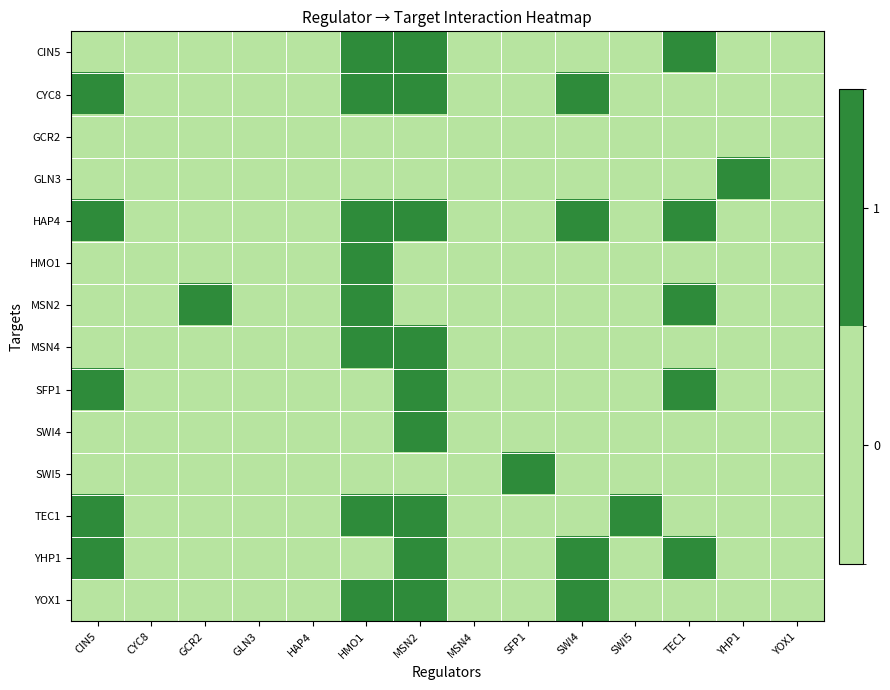

Reading left to right, extract all data points from this chart.

CIN5: CIN5=0	CYC8=0	GCR2=0	GLN3=0	HAP4=0	HMO1=1	MSN2=1	MSN4=0	SFP1=0	SWI4=0	SWI5=0	TEC1=1	YHP1=0	YOX1=0
CYC8: CIN5=1	CYC8=0	GCR2=0	GLN3=0	HAP4=0	HMO1=1	MSN2=1	MSN4=0	SFP1=0	SWI4=1	SWI5=0	TEC1=0	YHP1=0	YOX1=0
GCR2: CIN5=0	CYC8=0	GCR2=0	GLN3=0	HAP4=0	HMO1=0	MSN2=0	MSN4=0	SFP1=0	SWI4=0	SWI5=0	TEC1=0	YHP1=0	YOX1=0
GLN3: CIN5=0	CYC8=0	GCR2=0	GLN3=0	HAP4=0	HMO1=0	MSN2=0	MSN4=0	SFP1=0	SWI4=0	SWI5=0	TEC1=0	YHP1=1	YOX1=0
HAP4: CIN5=1	CYC8=0	GCR2=0	GLN3=0	HAP4=0	HMO1=1	MSN2=1	MSN4=0	SFP1=0	SWI4=1	SWI5=0	TEC1=1	YHP1=0	YOX1=0
HMO1: CIN5=0	CYC8=0	GCR2=0	GLN3=0	HAP4=0	HMO1=1	MSN2=0	MSN4=0	SFP1=0	SWI4=0	SWI5=0	TEC1=0	YHP1=0	YOX1=0
MSN2: CIN5=0	CYC8=0	GCR2=1	GLN3=0	HAP4=0	HMO1=1	MSN2=0	MSN4=0	SFP1=0	SWI4=0	SWI5=0	TEC1=1	YHP1=0	YOX1=0
MSN4: CIN5=0	CYC8=0	GCR2=0	GLN3=0	HAP4=0	HMO1=1	MSN2=1	MSN4=0	SFP1=0	SWI4=0	SWI5=0	TEC1=0	YHP1=0	YOX1=0
SFP1: CIN5=1	CYC8=0	GCR2=0	GLN3=0	HAP4=0	HMO1=0	MSN2=1	MSN4=0	SFP1=0	SWI4=0	SWI5=0	TEC1=1	YHP1=0	YOX1=0
SWI4: CIN5=0	CYC8=0	GCR2=0	GLN3=0	HAP4=0	HMO1=0	MSN2=1	MSN4=0	SFP1=0	SWI4=0	SWI5=0	TEC1=0	YHP1=0	YOX1=0
SWI5: CIN5=0	CYC8=0	GCR2=0	GLN3=0	HAP4=0	HMO1=0	MSN2=0	MSN4=0	SFP1=1	SWI4=0	SWI5=0	TEC1=0	YHP1=0	YOX1=0
TEC1: CIN5=1	CYC8=0	GCR2=0	GLN3=0	HAP4=0	HMO1=1	MSN2=1	MSN4=0	SFP1=0	SWI4=0	SWI5=1	TEC1=0	YHP1=0	YOX1=0
YHP1: CIN5=1	CYC8=0	GCR2=0	GLN3=0	HAP4=0	HMO1=0	MSN2=1	MSN4=0	SFP1=0	SWI4=1	SWI5=0	TEC1=1	YHP1=0	YOX1=0
YOX1: CIN5=0	CYC8=0	GCR2=0	GLN3=0	HAP4=0	HMO1=1	MSN2=1	MSN4=0	SFP1=0	SWI4=1	SWI5=0	TEC1=0	YHP1=0	YOX1=0